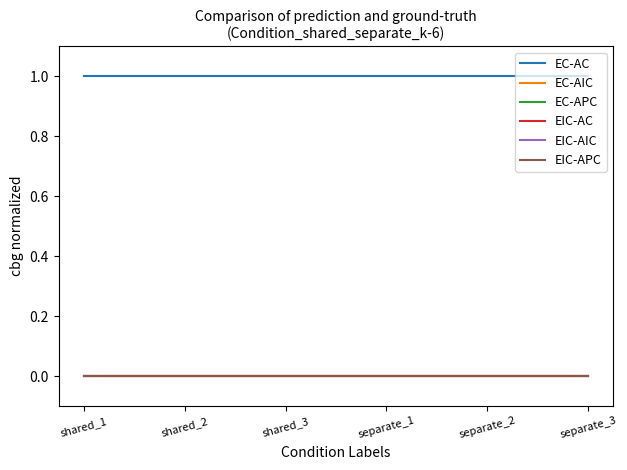

Does the chart have visible grid lines?

No